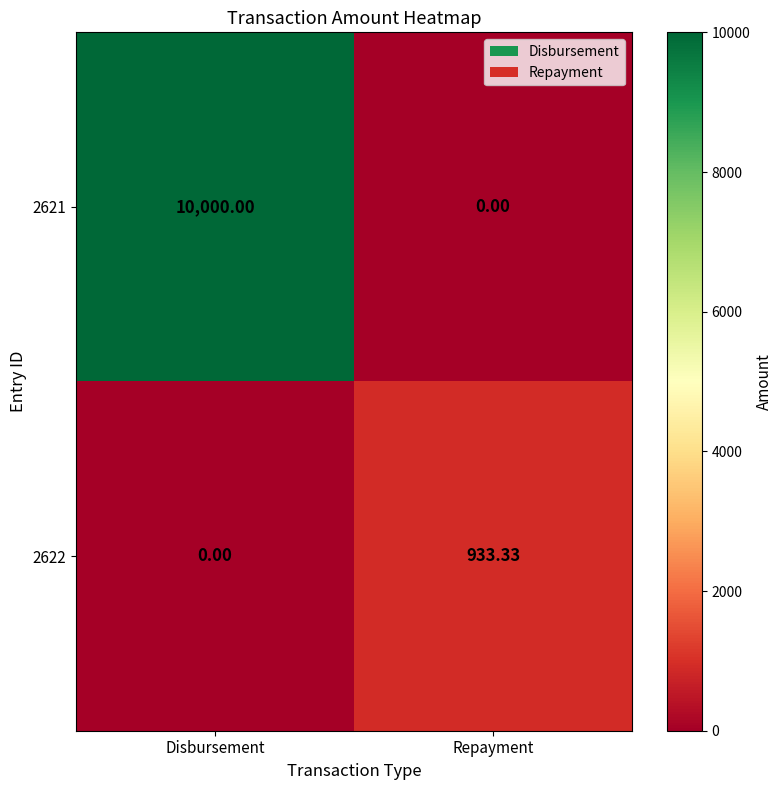

Which category has the highest value in the 2622 series?

Repayment